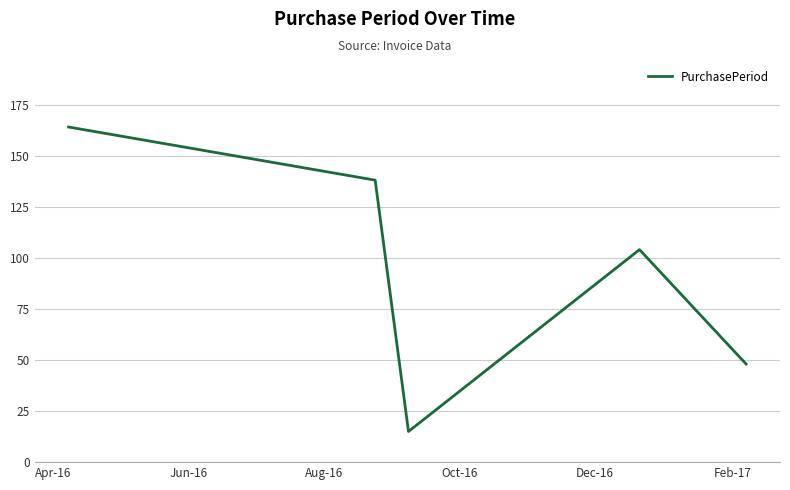

What is the smallest value displayed?

15